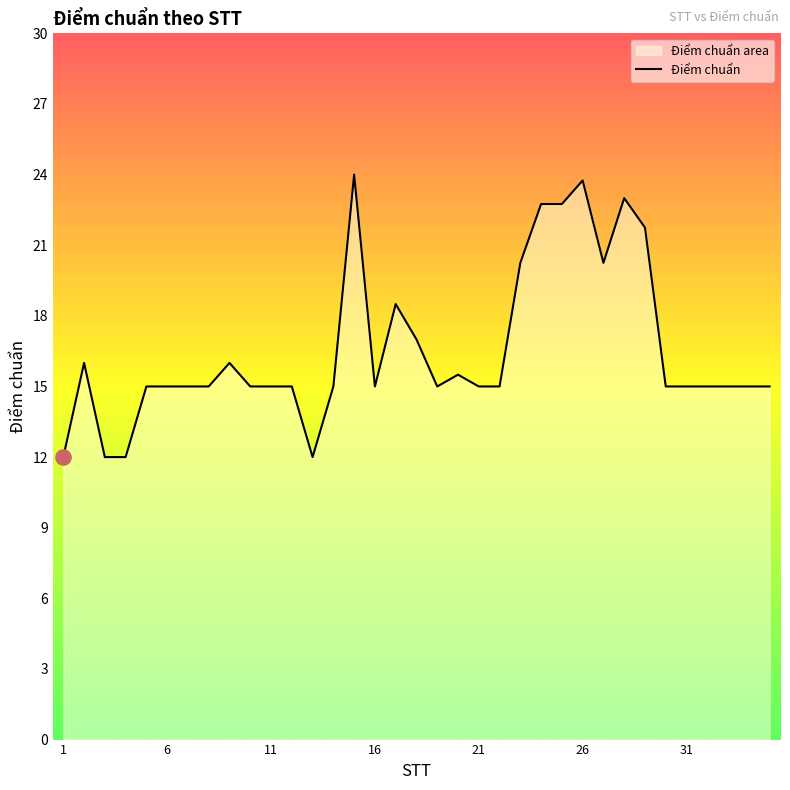

What is the difference between the maximum and minimum values?

12.0